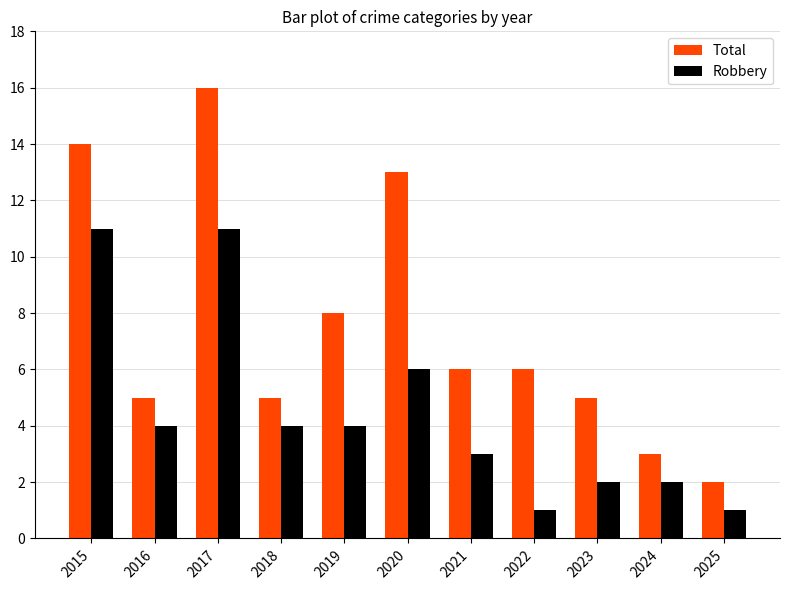

How many data points in Total are less than 6?

5